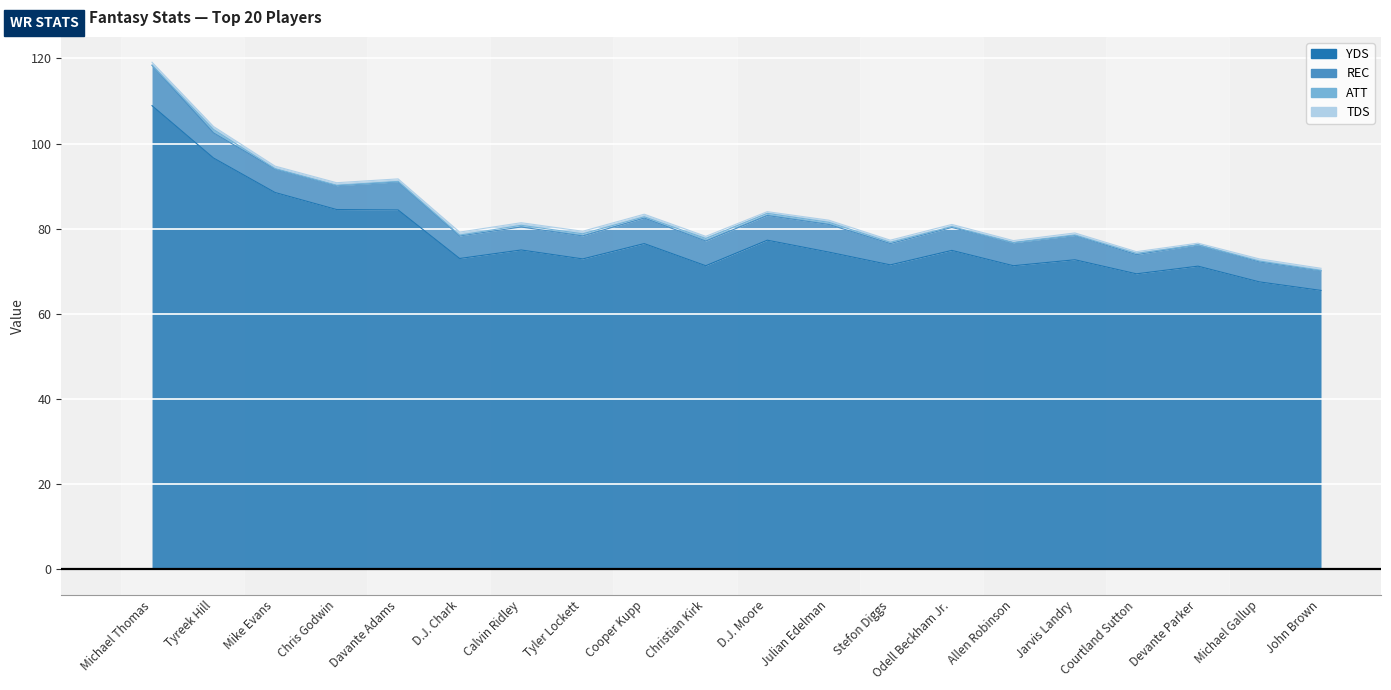

The REC series shows 9.6 at Christian Kirk. True or false?

False